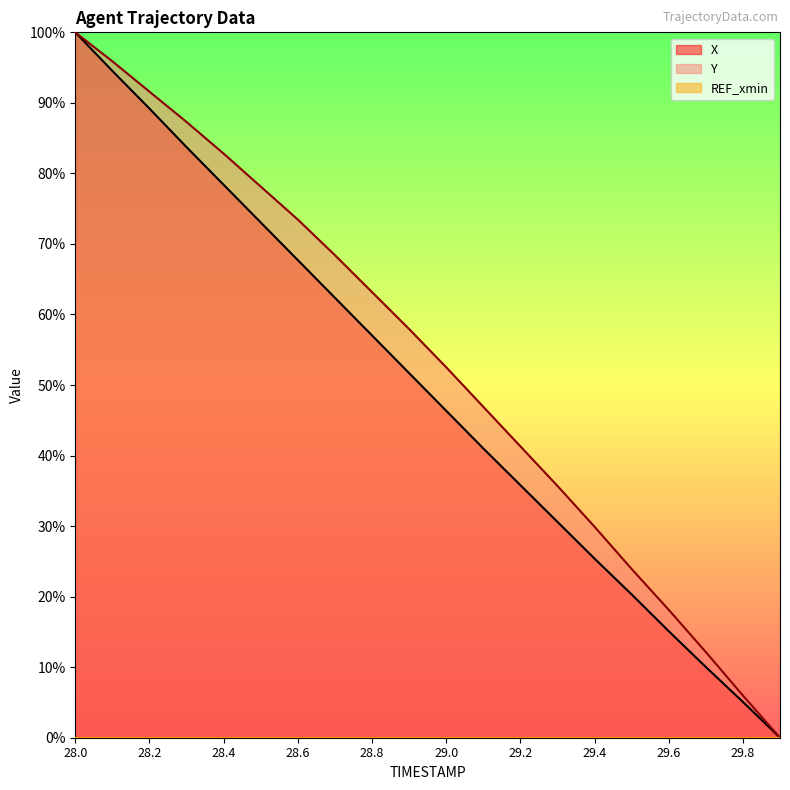

What is the maximum value for X?

100.0